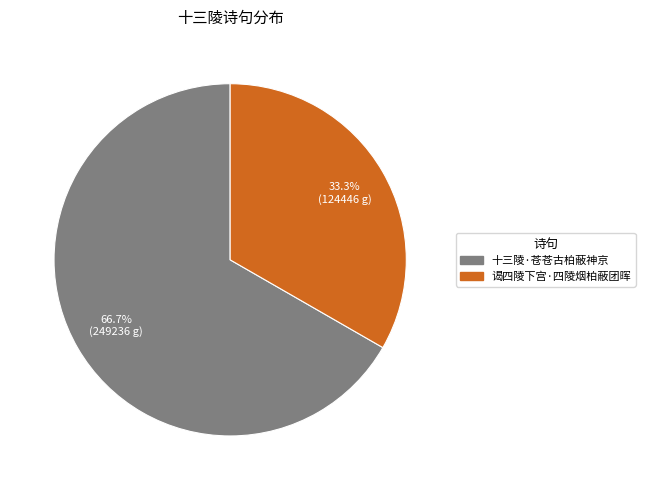

The 十三陵·苍苍古柏蔽神京 slice represents 67% of the pie. True or false?

True